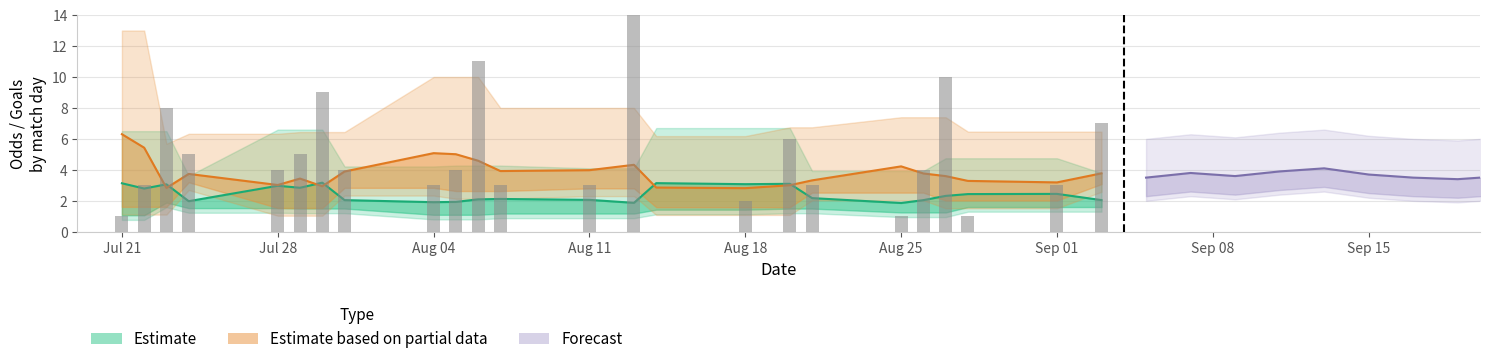

What is the total value across all series at 38?

6.7